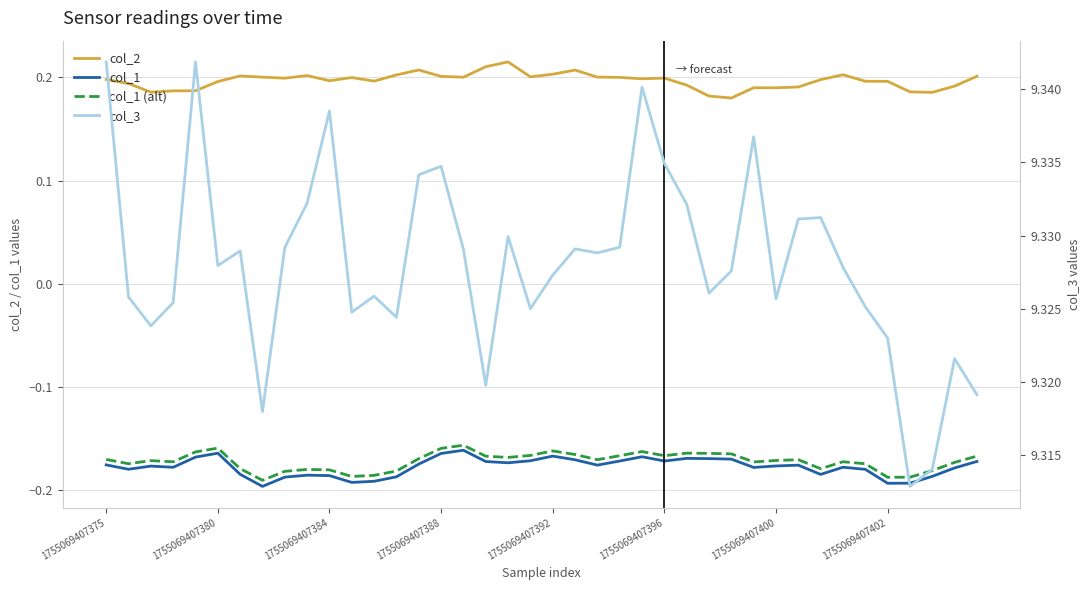

The col_3 series shows 9.3 at 1755069407400. True or false?

True